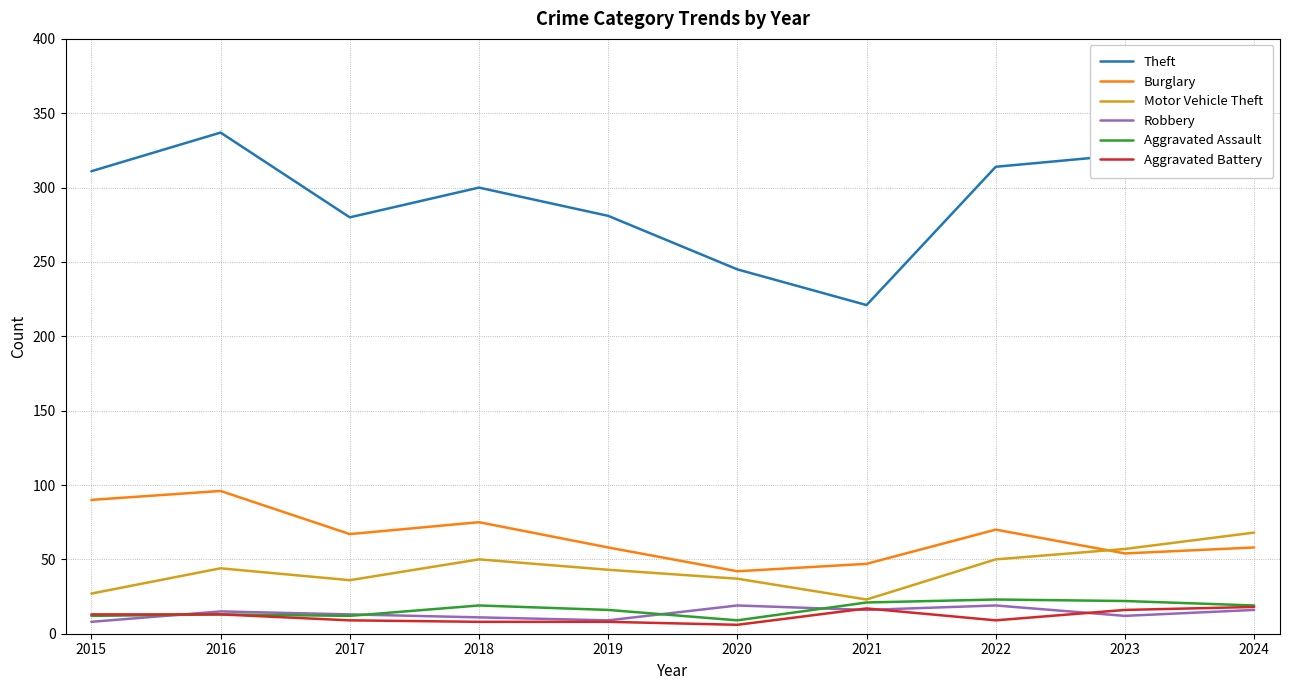

What is the average value of the Burglary series?

66